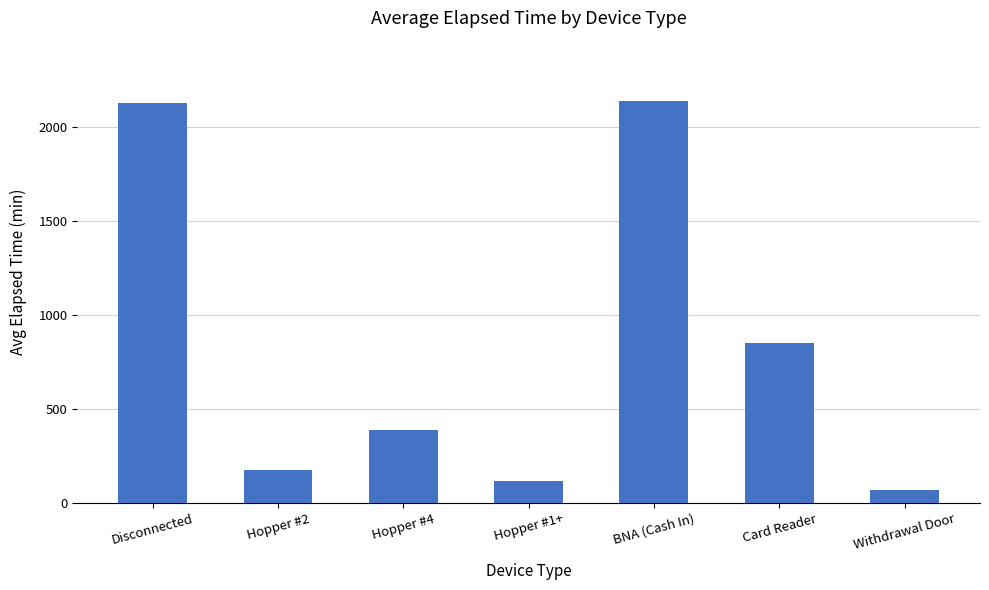

Reading left to right, what are all the values shown in this chart?

Disconnected=2125.7	Hopper #2=175.0	Hopper #4=388.6	Hopper #1+=113.3	BNA (Cash In)=2137.5	Card Reader=847.5	Withdrawal Door=70.0